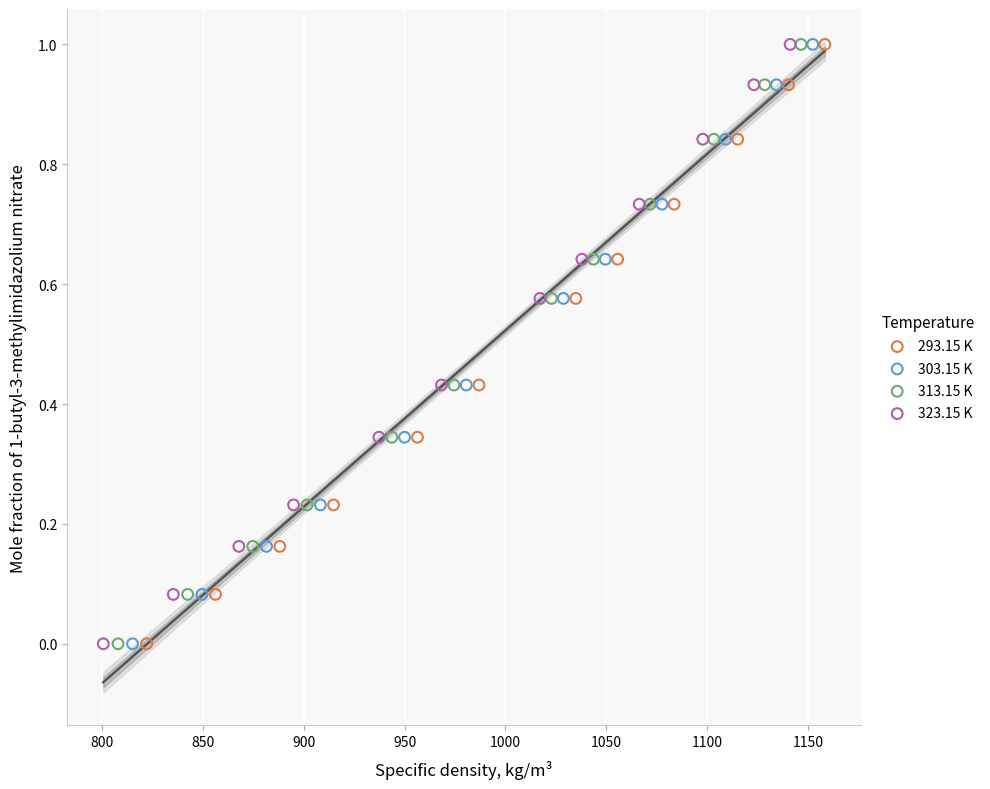

What are all the series names shown in the legend?

293.15 K, 303.15 K, 313.15 K, 323.15 K